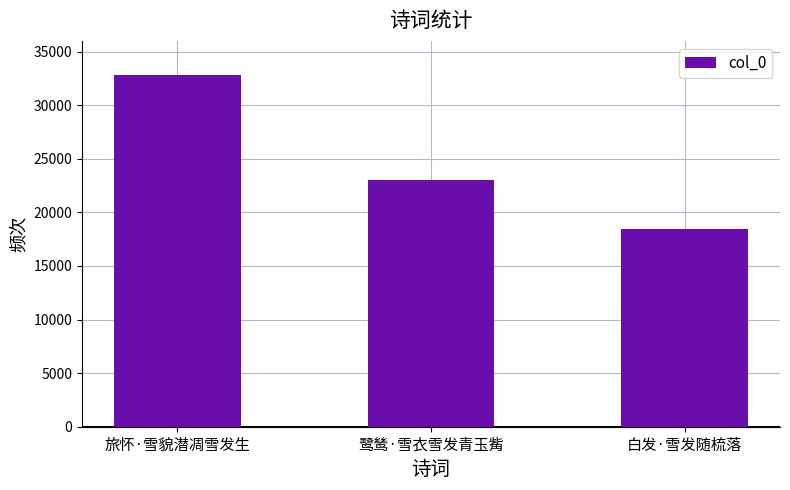

Rank the categories by value from lowest to highest.

白发·雪发随梳落, 鹭鸶·雪衣雪发青玉觜, 旅怀·雪貌潜凋雪发生